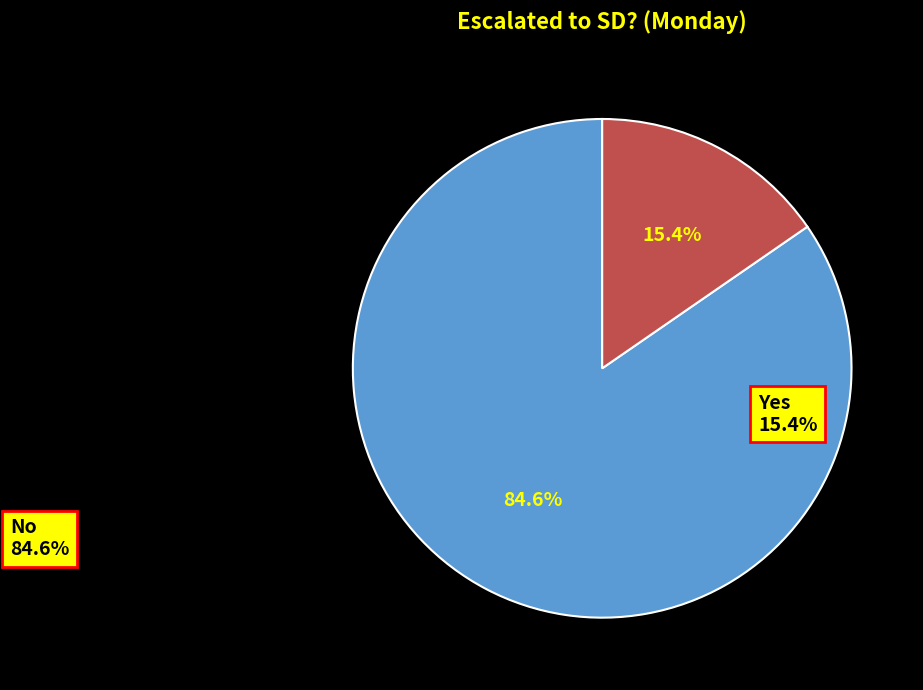

Is there any slice that represents more than half of the pie?

Yes